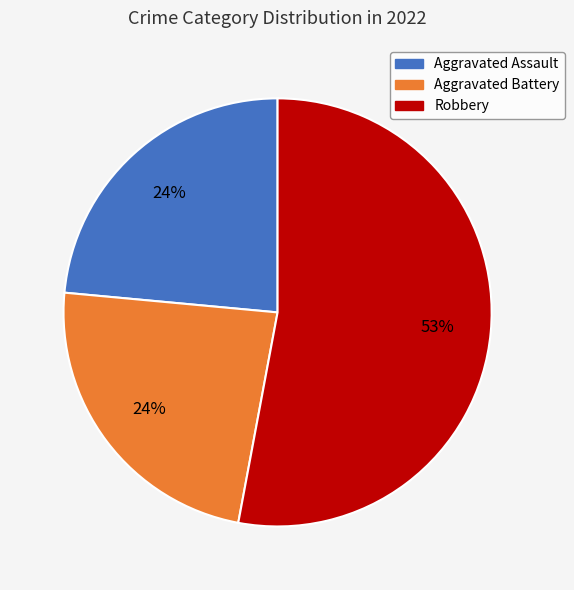

To the nearest percent, what is the average slice percentage?

33%